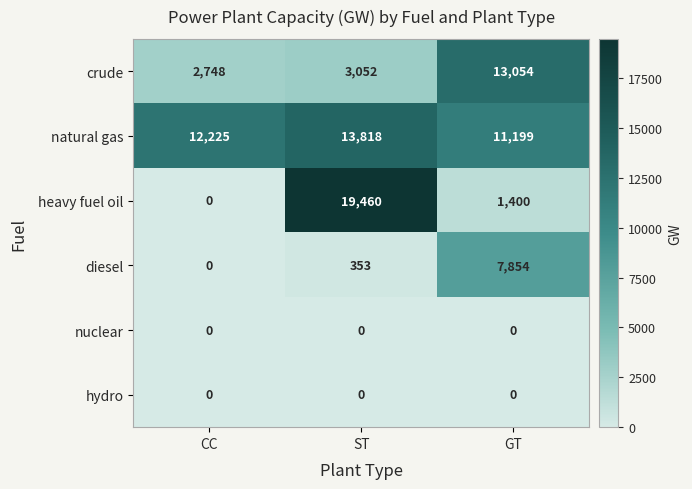

What is the average value of the natural gas series?

12414